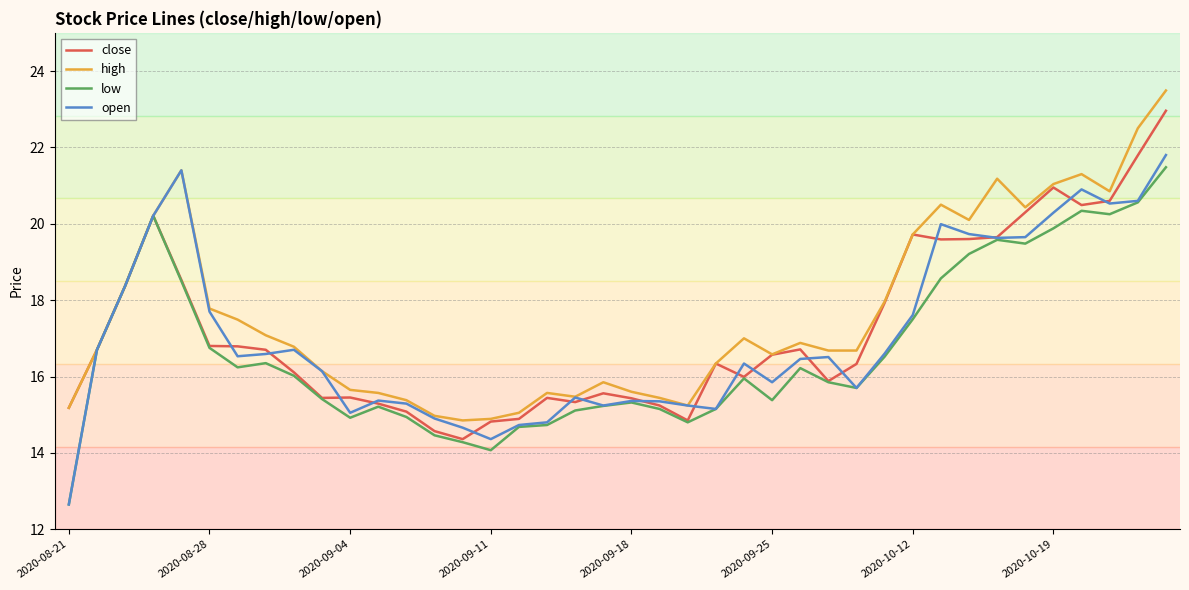

Which series has the largest total across all categories?

high